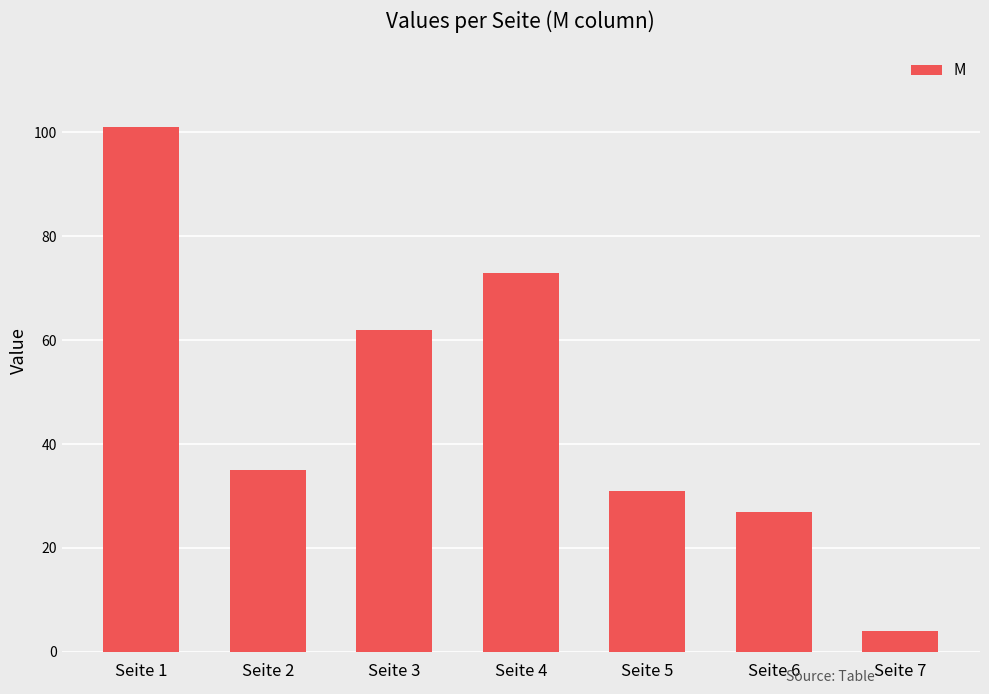

What is the change in value from Seite 4 to Seite 6?

-46